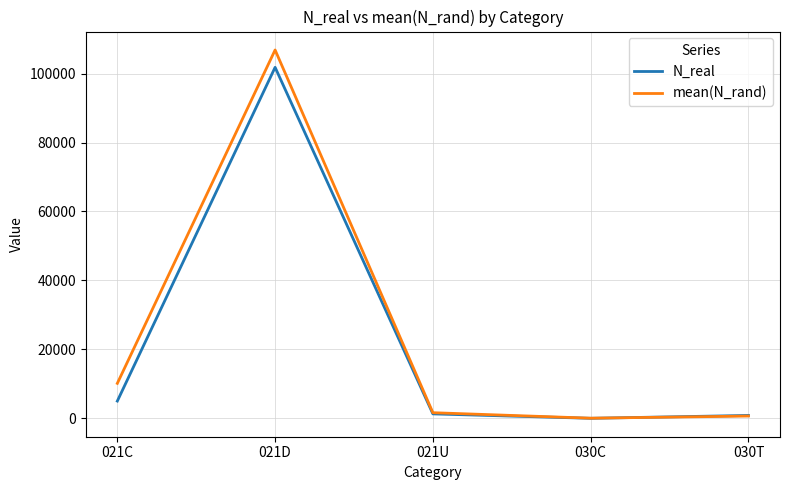

In mean(N_rand), how many points are lower than both neighbors (excluding endpoints)?

1